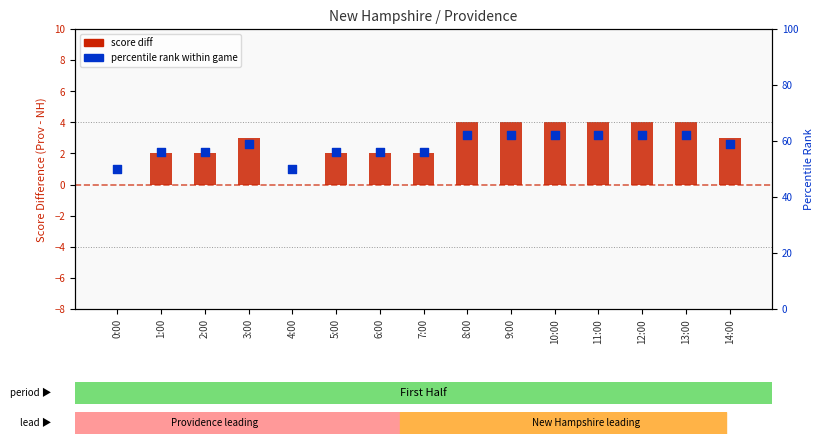

What is the total value across all series at 7:00?

58